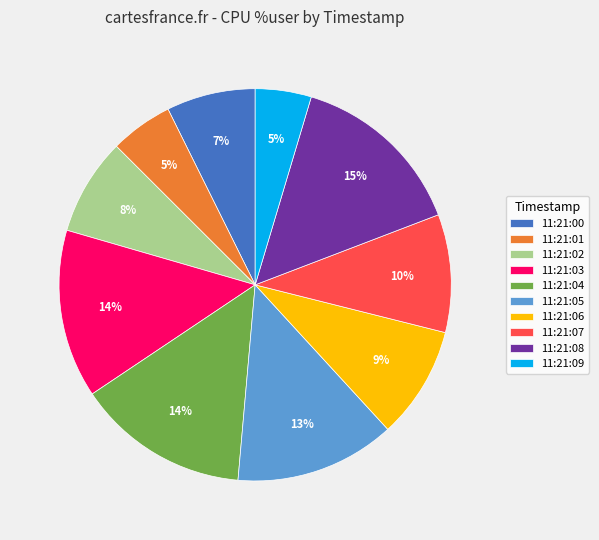

Does 11:21:04 represent more than half of the total?

No